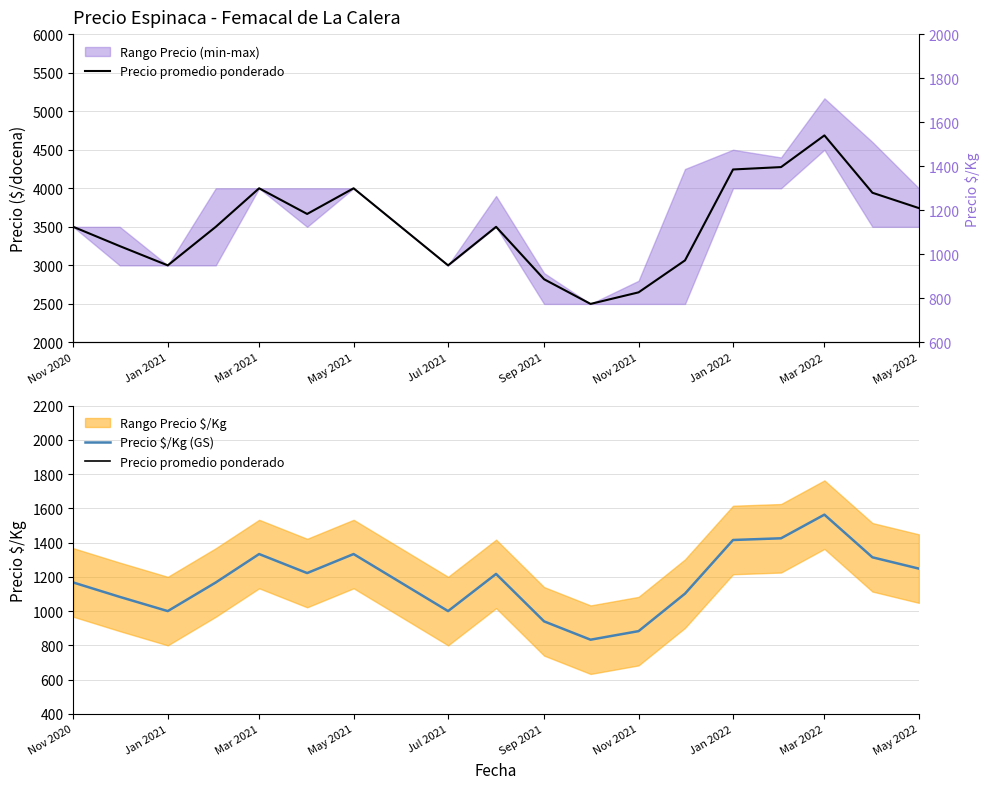

True or false: Precio promedio ponderado and Precio $/Kg (GS) intersect in this chart.

False